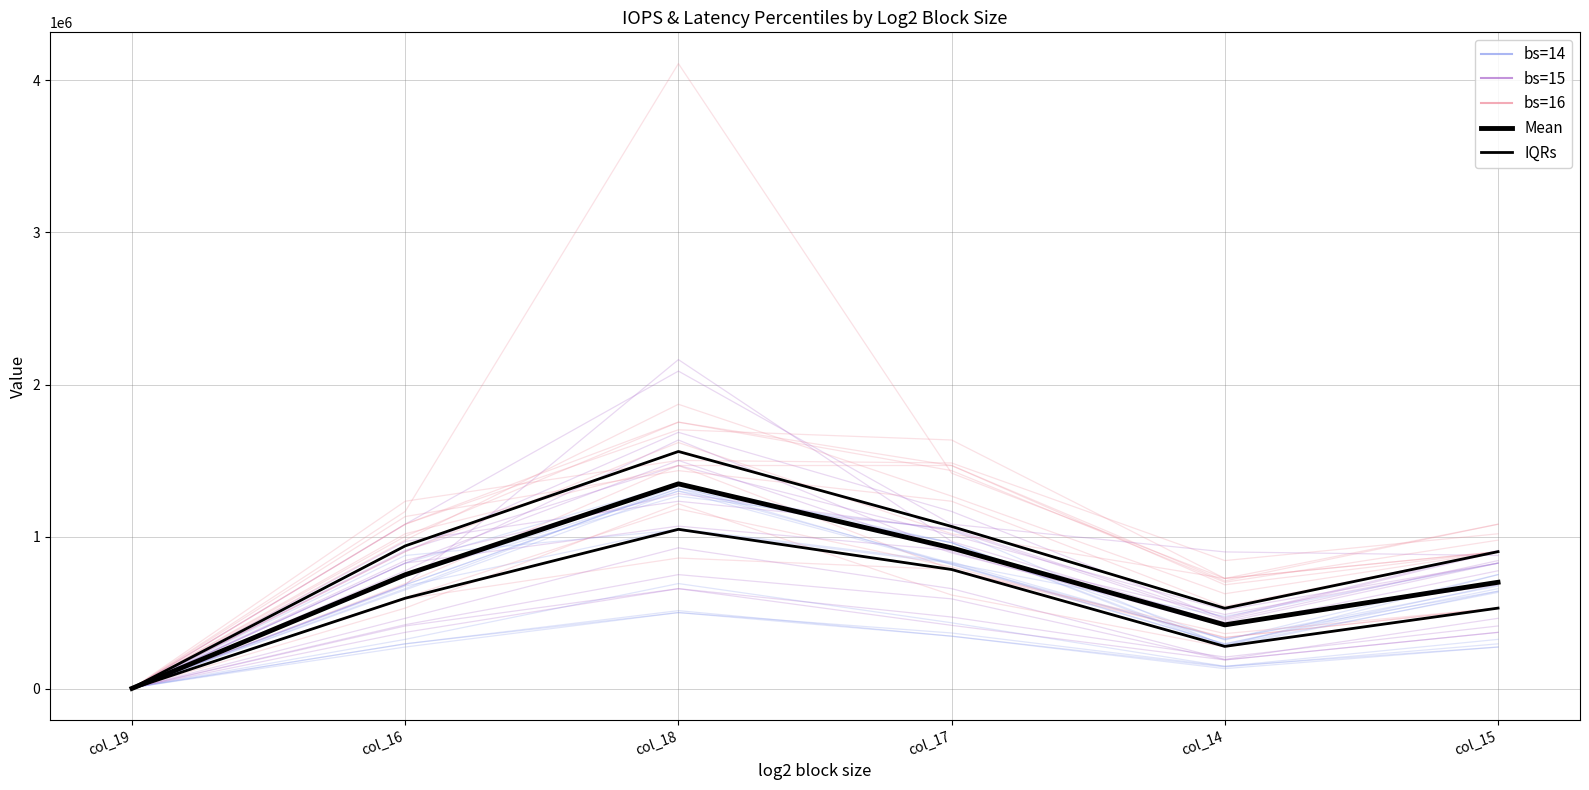

In IQRs, how many points are lower than both neighbors (excluding endpoints)?

1